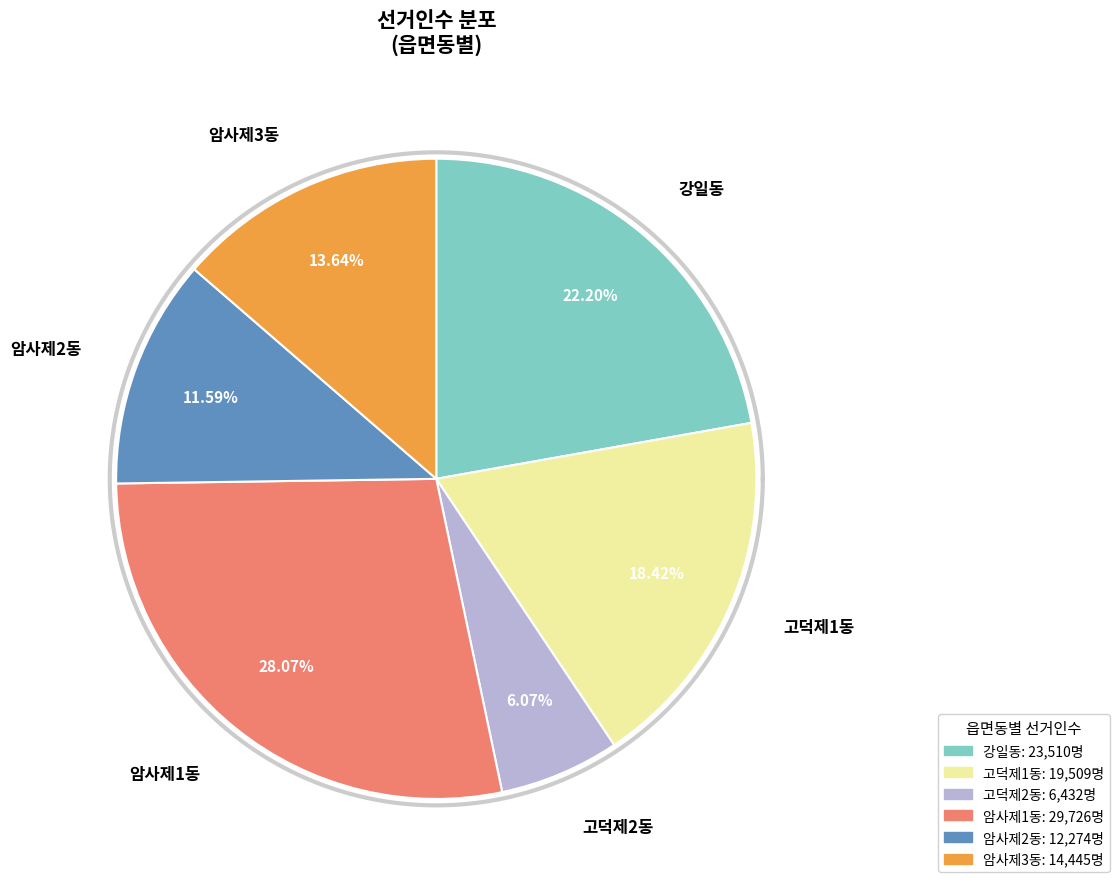

Which has a higher value, 고덕제2동 or 고덕제1동?

고덕제1동